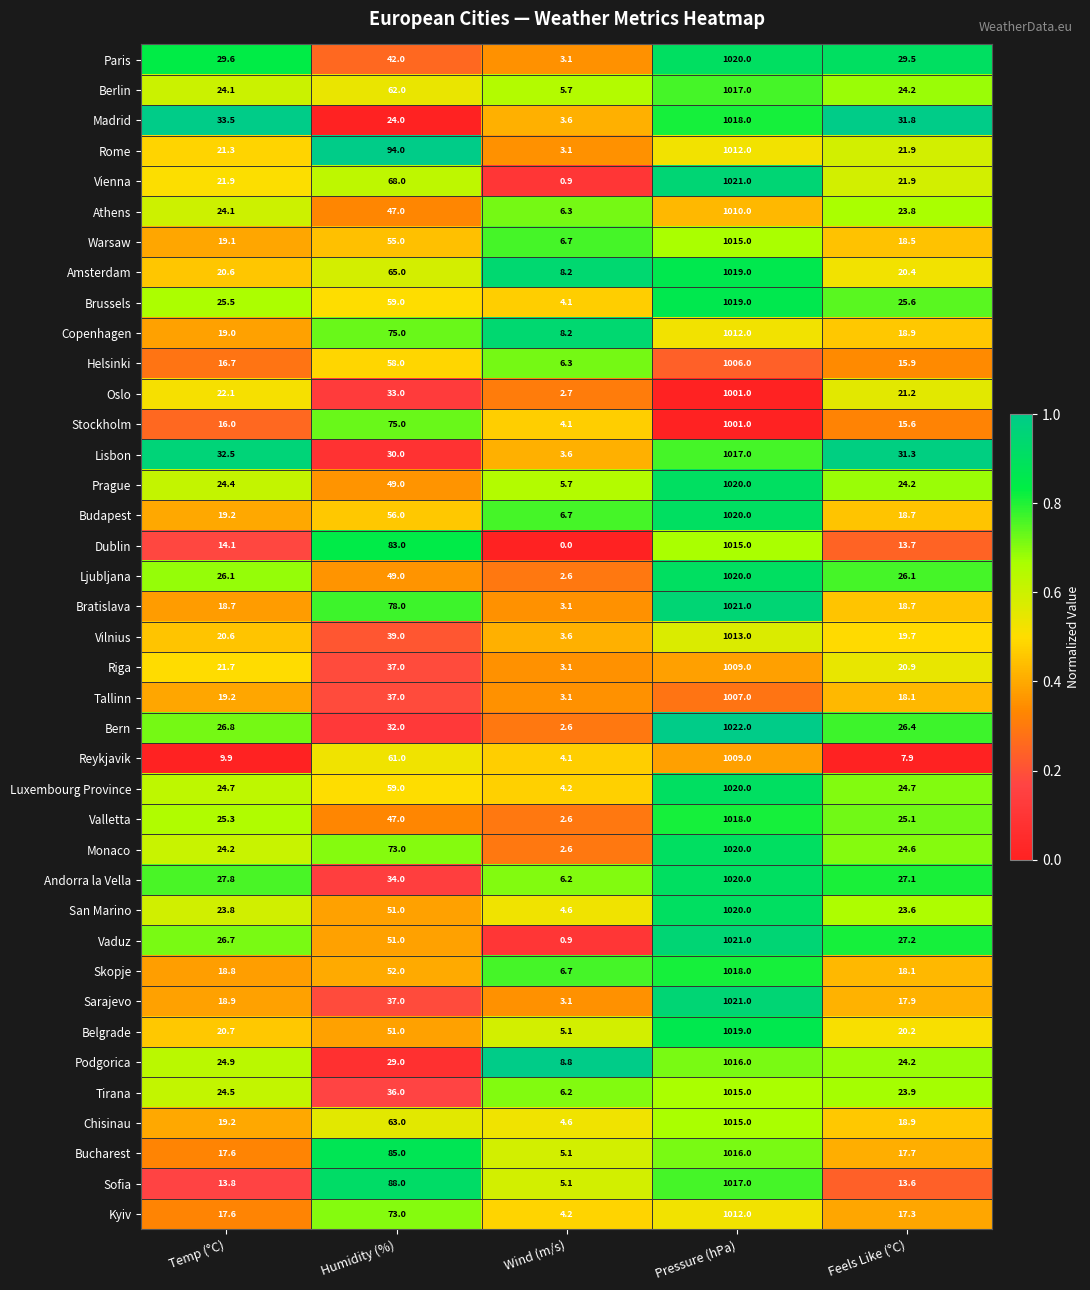

What is the sum of the Ljubljana values at Wind (m/s) and Temp (°C)?

28.7